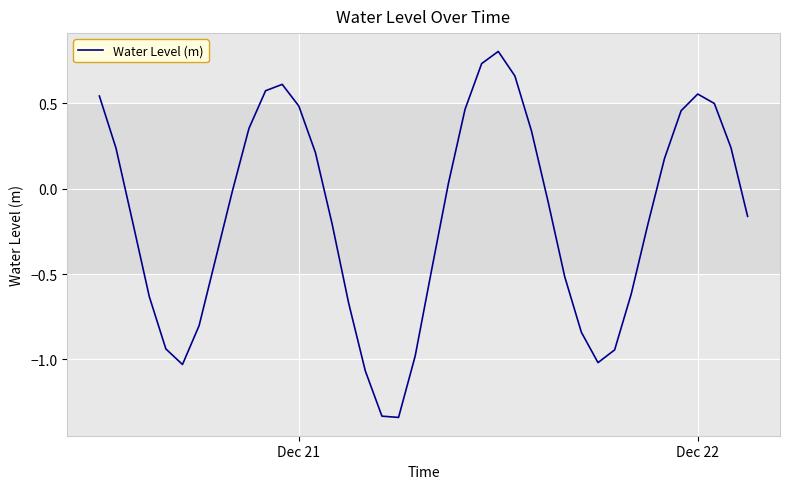

What is the difference between the maximum and minimum values?

2.1